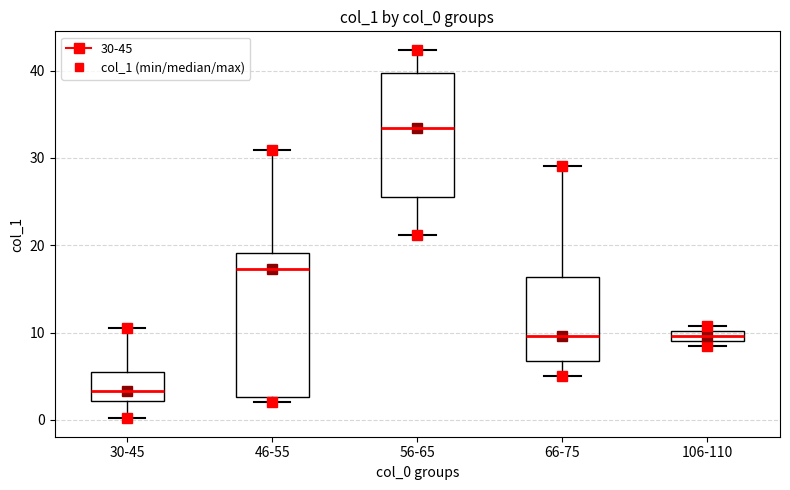

Where does the upper whisker of the box for 46-55 end on the y-axis? The values are not printed on the chart, so give them approximately, as read against the axis.

31